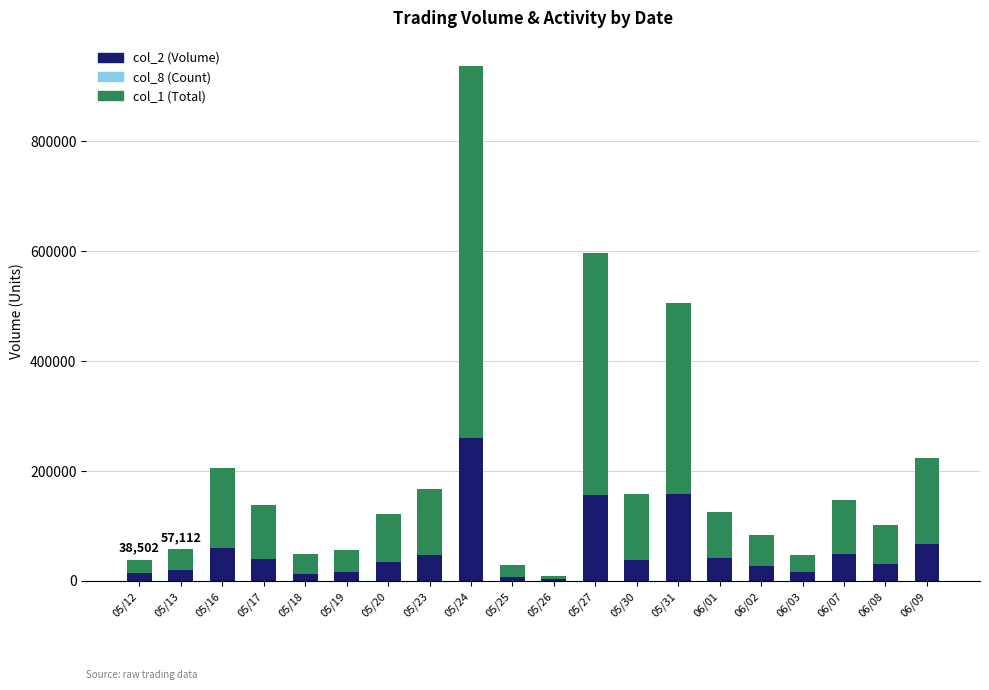

Count the number of categories in the chart.

20